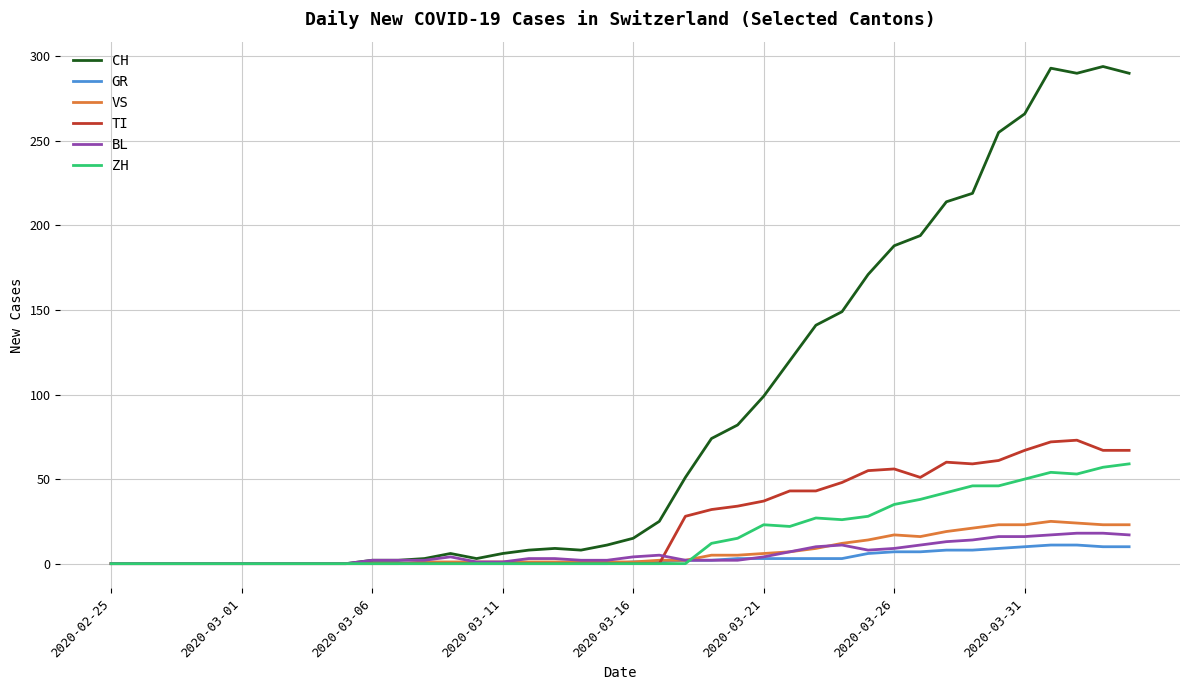

At how many categories does at least one series exceed 112?

14